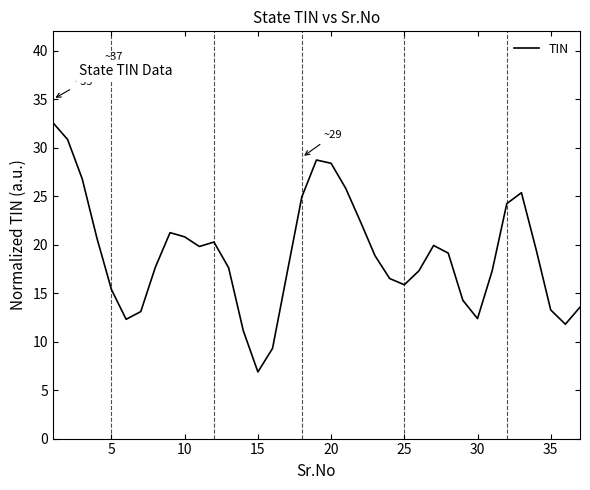

What is the difference between the maximum and minimum values?

25.7